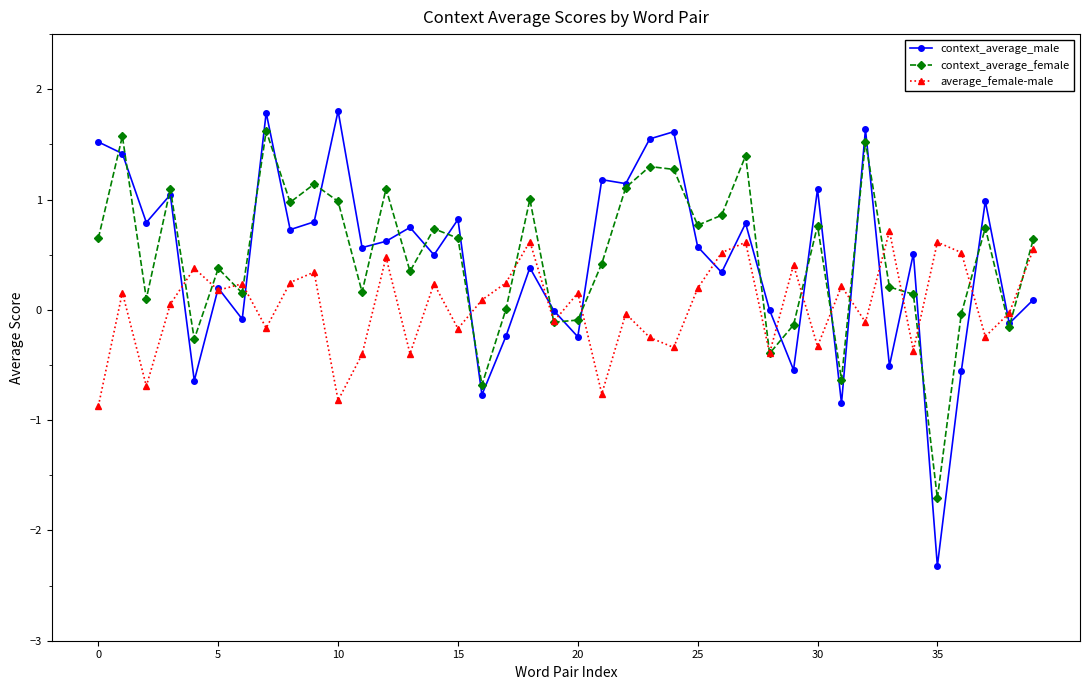

True or false: context_average_male has more than 2 interior local peaks.

True